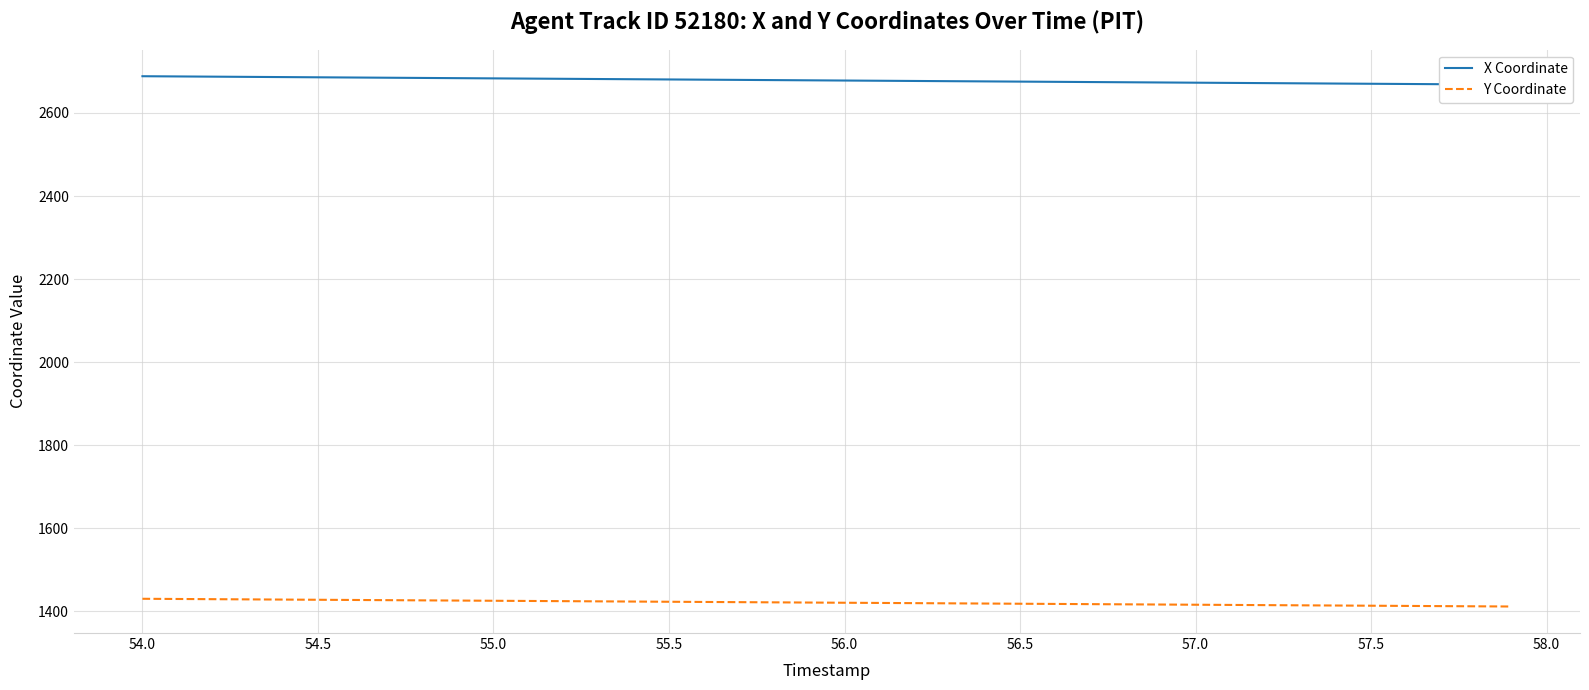

How many lines are shown in the chart?

2